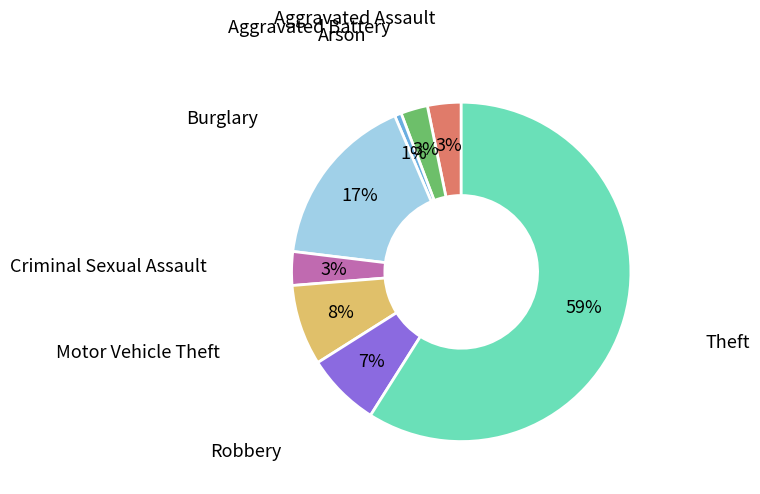

To the nearest percent, what is the average slice percentage?

12%